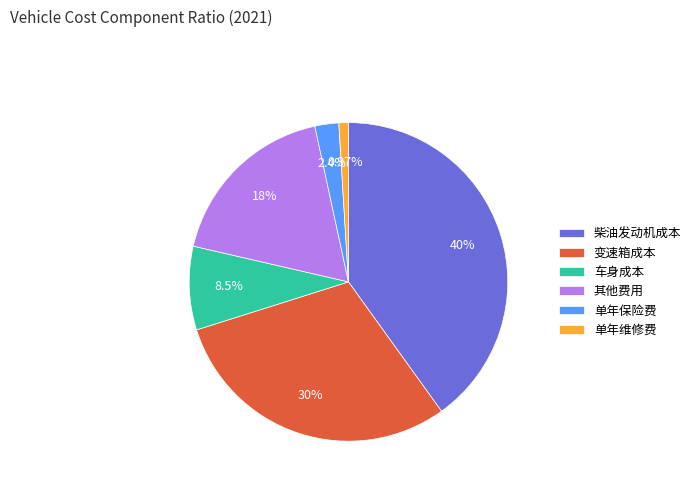

What percentage is the 其他费用 slice, to the nearest percent?

18%